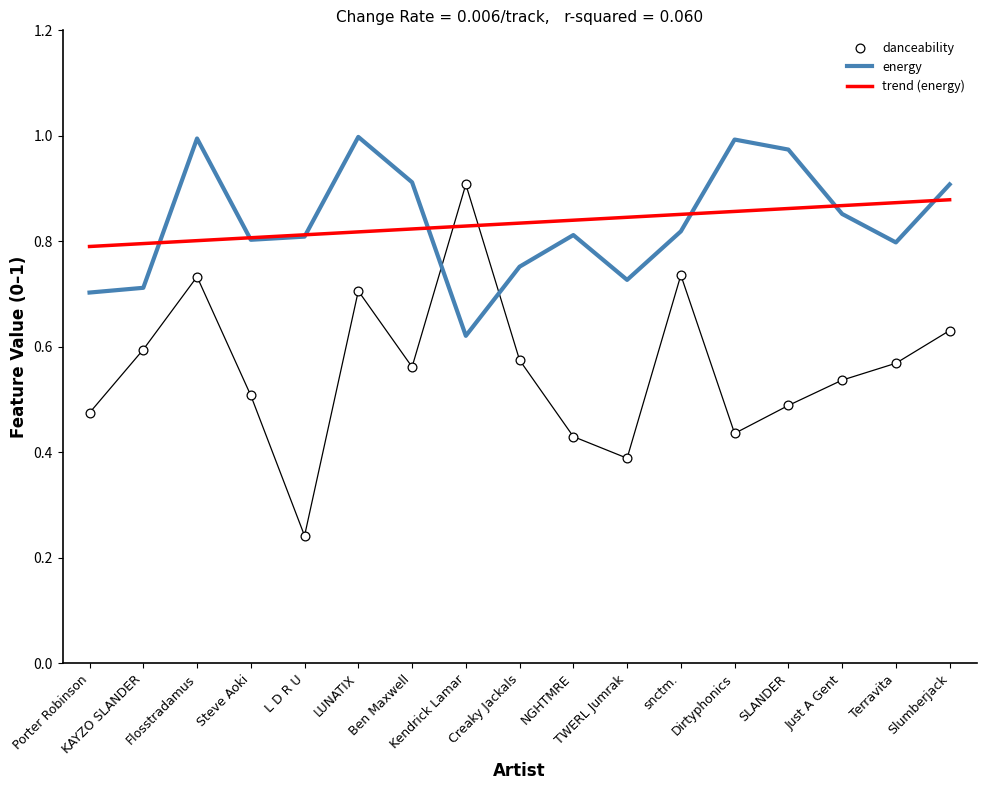

What are all the series names shown in the legend?

energy, trend (energy), danceability